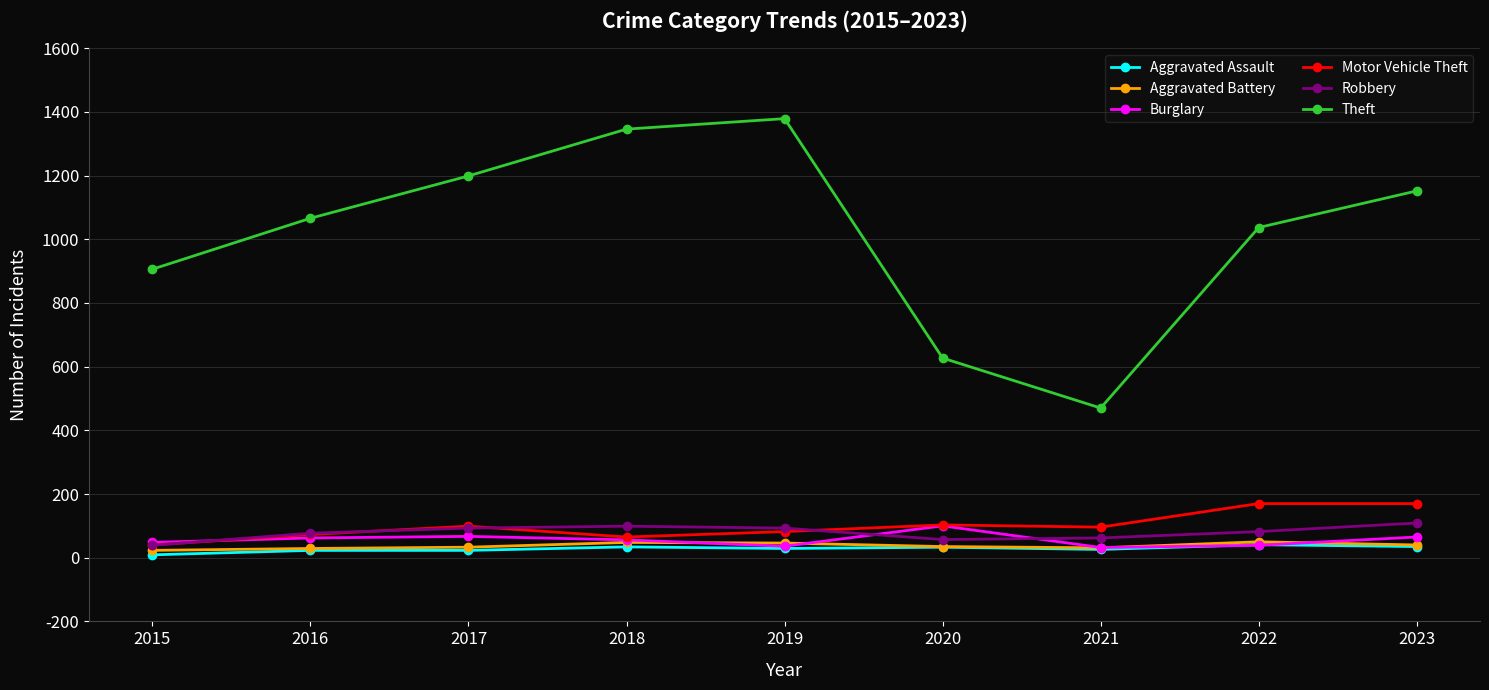

How many values in the Robbery series are below 82?

4